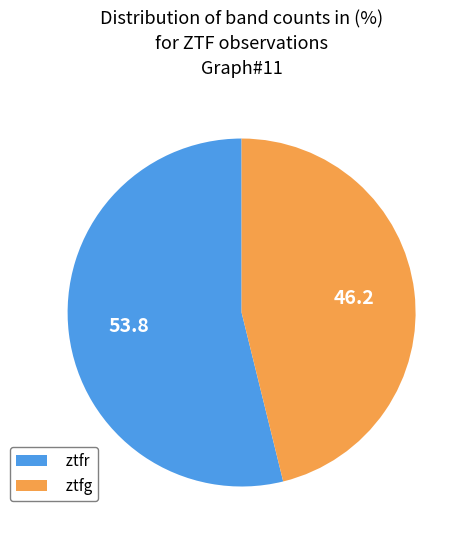

What is the smallest slice in the pie chart?

ztfg